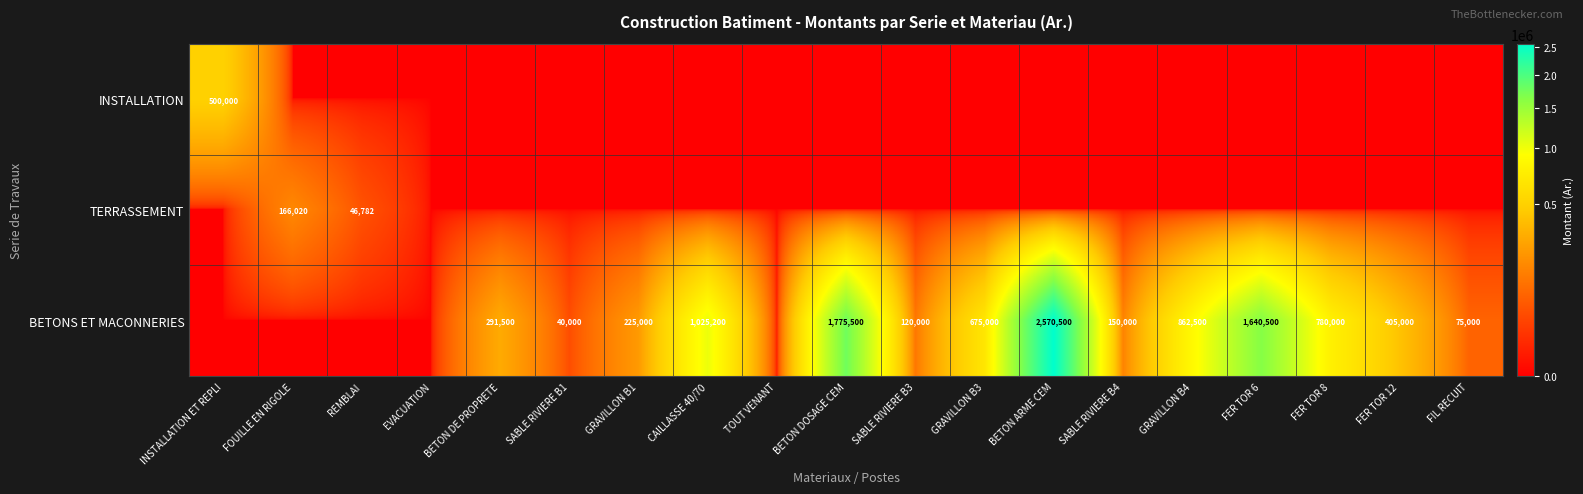

The value of INSTALLATION at INSTALLATION ET REPLI is 500000. True or false?

True